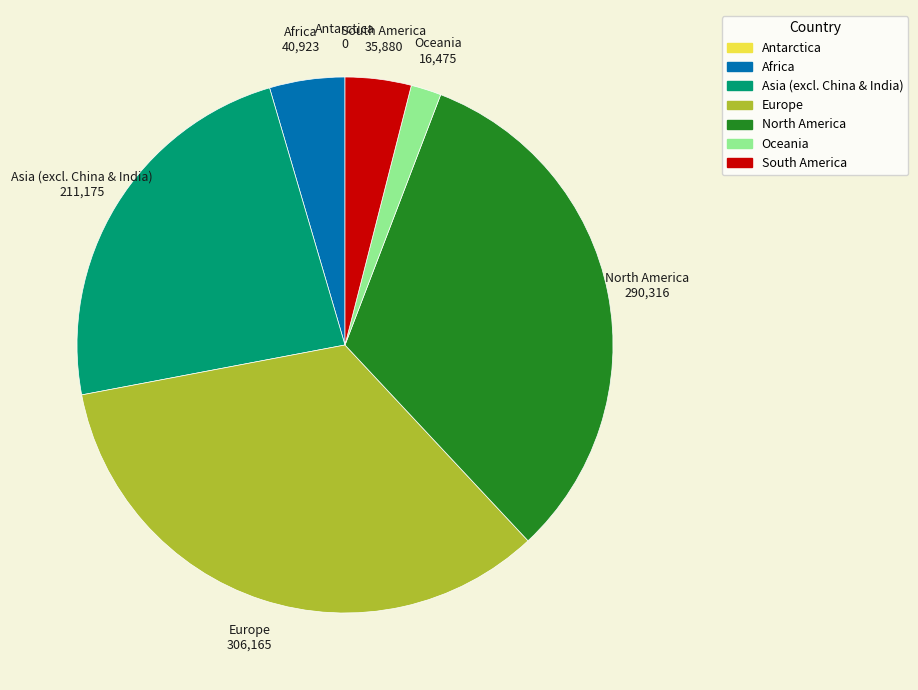

True or false: Europe accounts for 34% of the total.

True